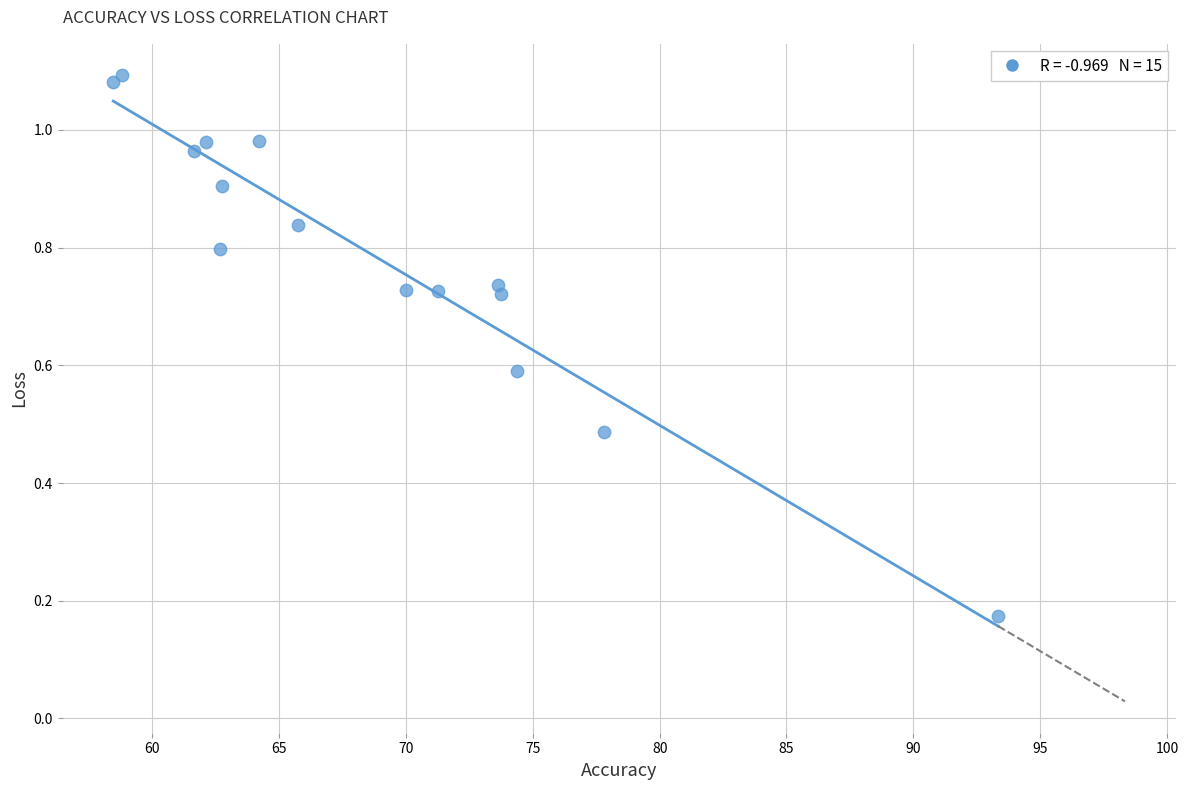

What is the range of Y values (max minus min)?

0.9